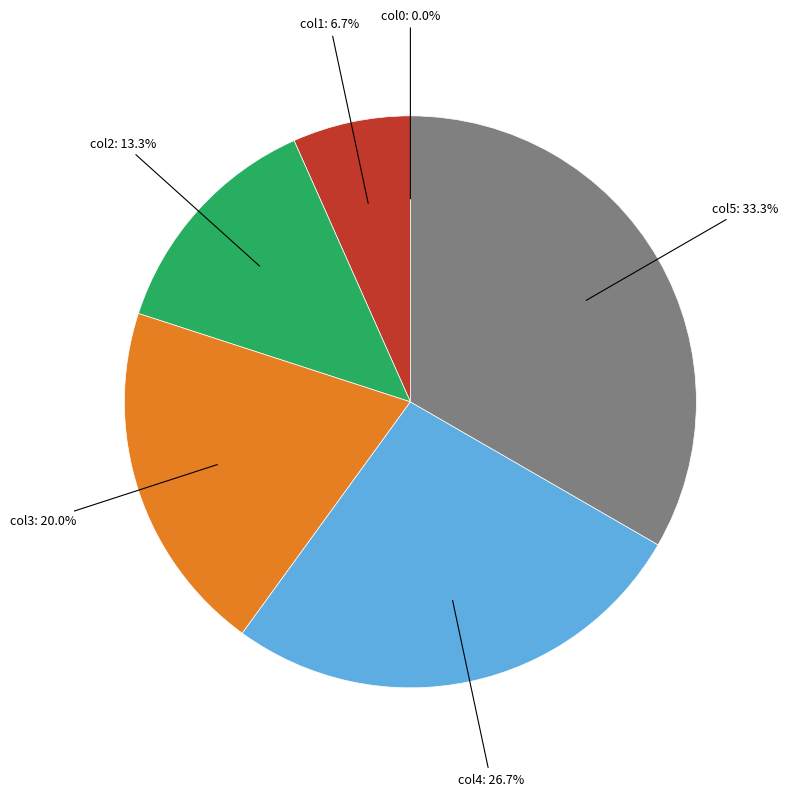

Is there any slice that represents more than half of the pie?

No